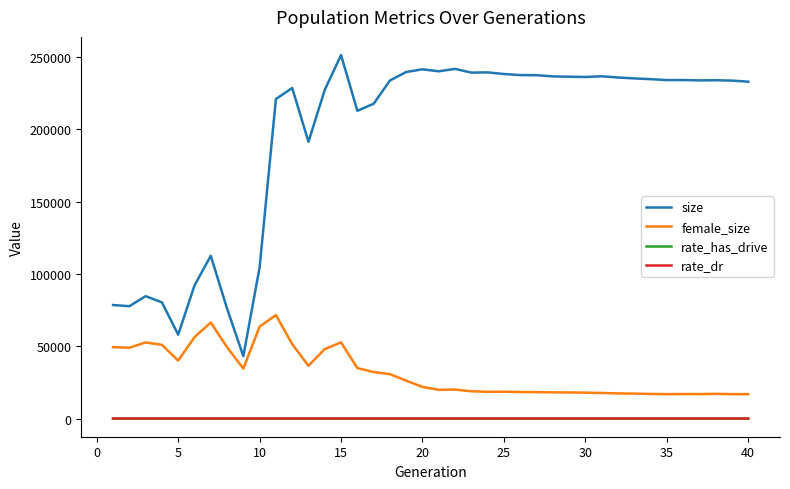

How many lines are shown in the chart?

4